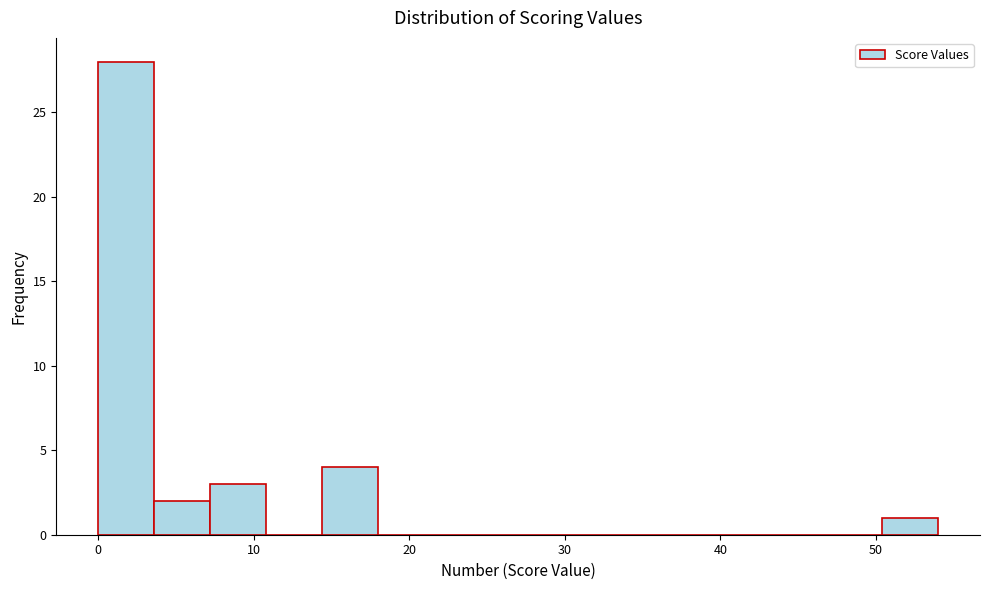

Read against the x-axis, roughly where is the centre of the tallest bar?

2